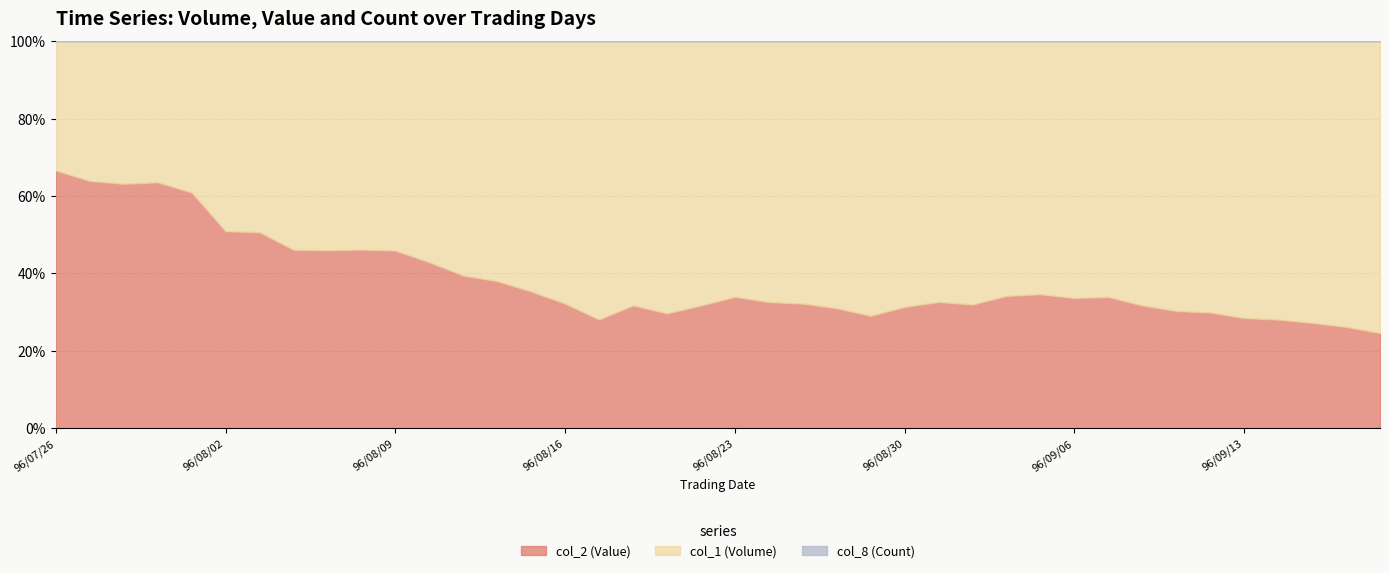

True or false: col_2 (Value) has a value of 359425 at 96/08/08.

False